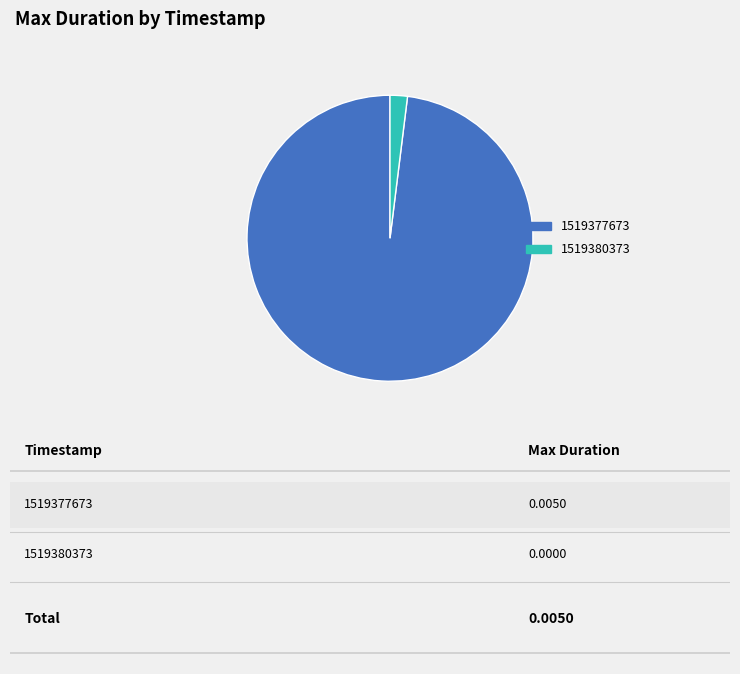

Combined, do 1519380373 and 1519377673 account for over 50%?

Yes